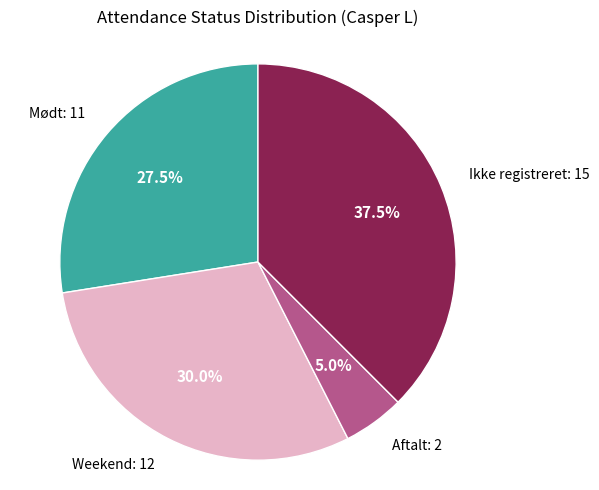

Rank the categories by value from highest to lowest.

Ikke registreret, Weekend, Mødt, Aftalt